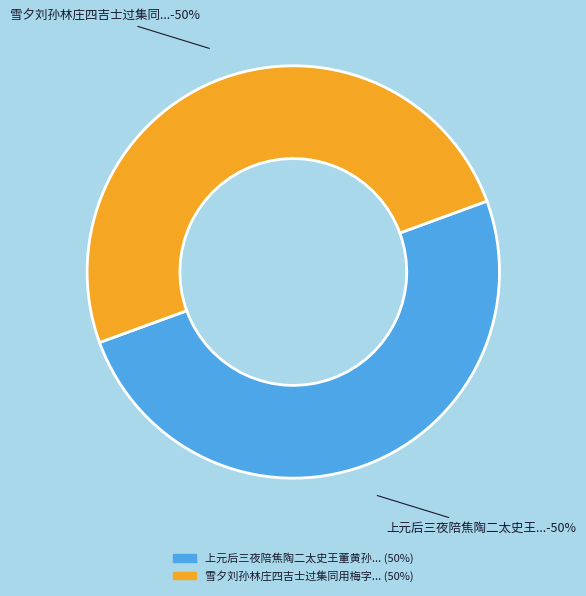

To the nearest percent, what is the average slice percentage?

50%